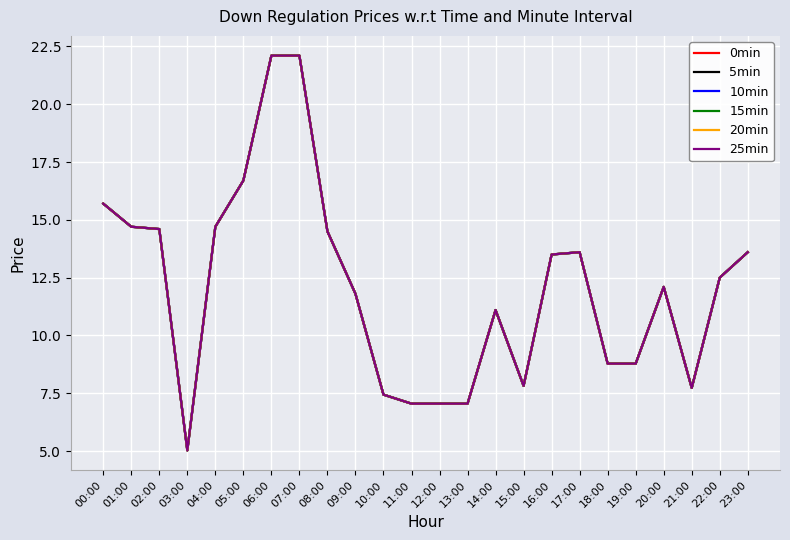

What is the difference between the maximum and second lowest values in the 15min series?

15.1